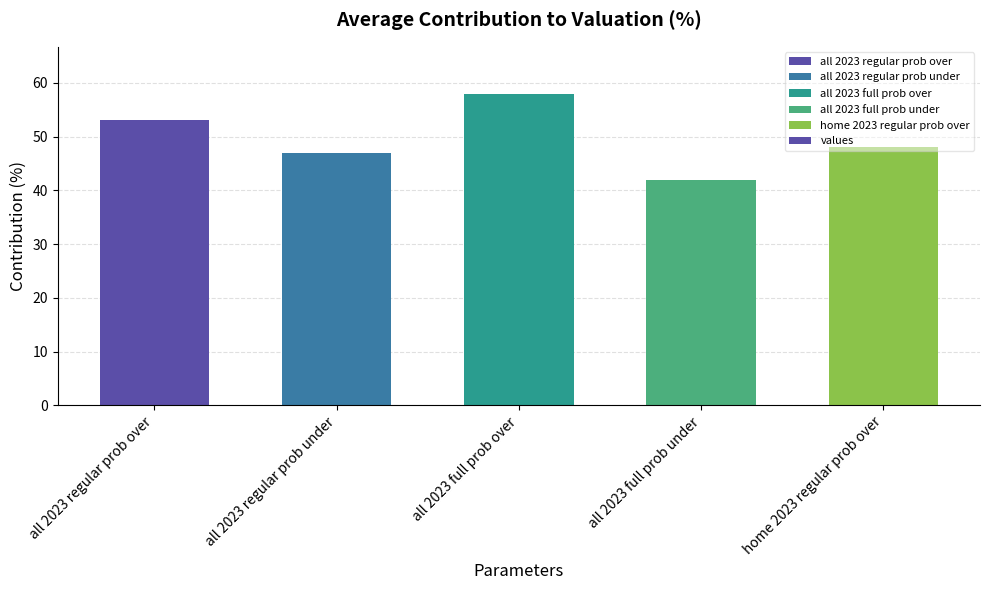

What is the label of the 4th bar from the left?

all 2023 full prob under